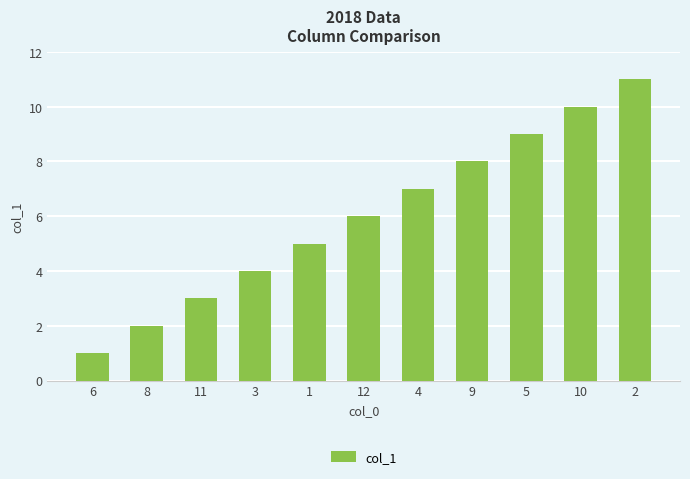

How many data points are less than 6?

5